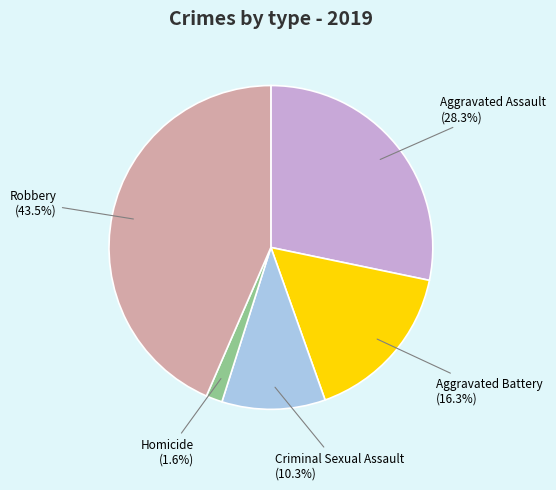

Does any single category account for the majority?

No